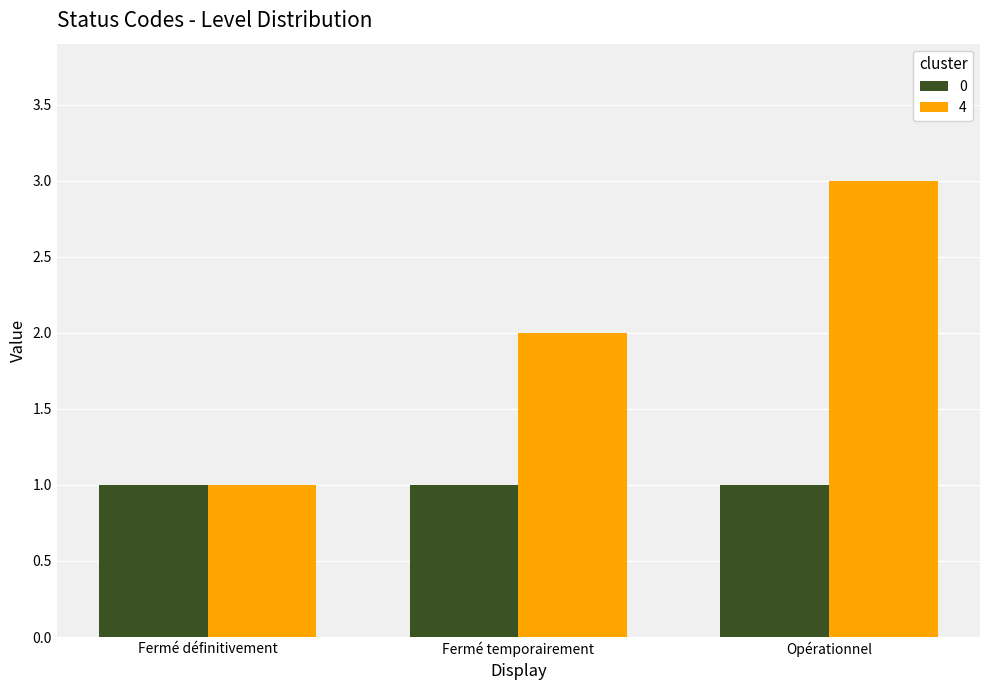

What is the sum of all 4 values?

6